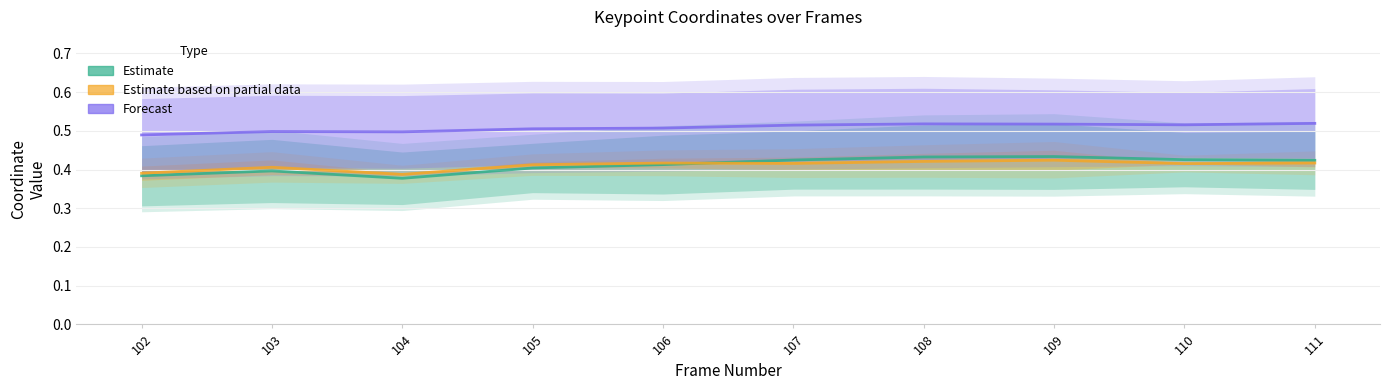

Which has a higher value, 108 or 111?

108